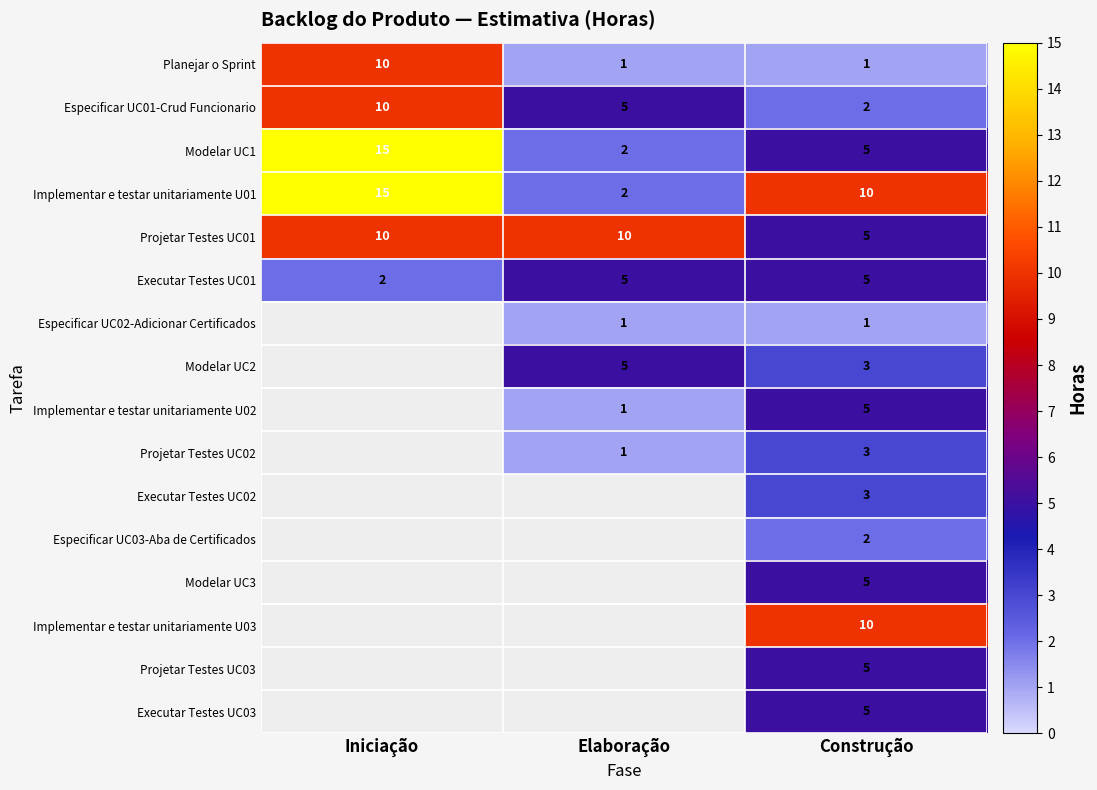

The value of Executar Testes UC01 at Iniciação is 0.7. True or false?

False